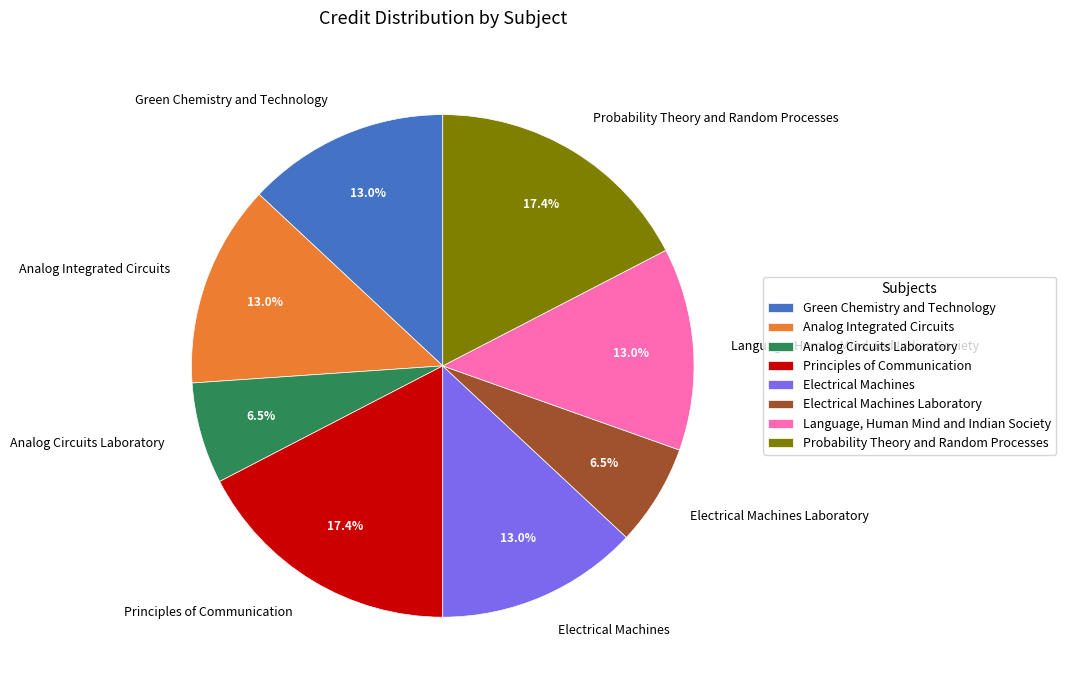

What percentage is NOT represented by Language, Human Mind and Indian Society?

87.0%